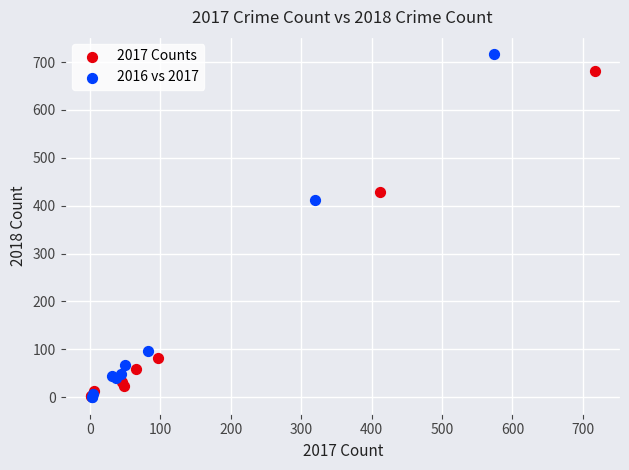

What are all the series names shown in the legend?

2017 Counts, 2016 vs 2017